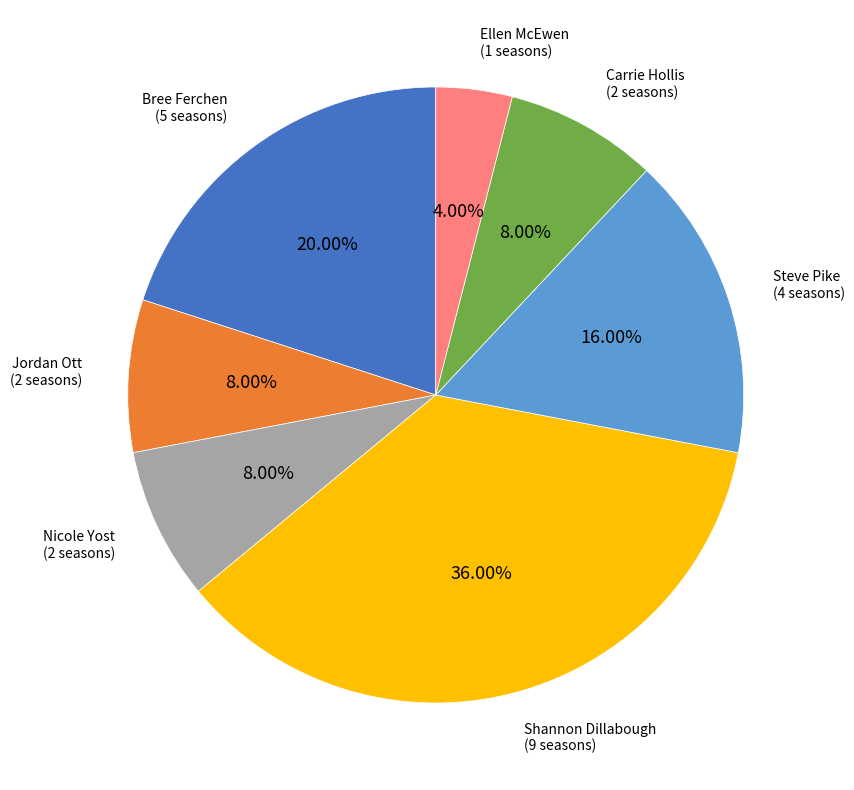

Is there a majority slice in this chart?

No